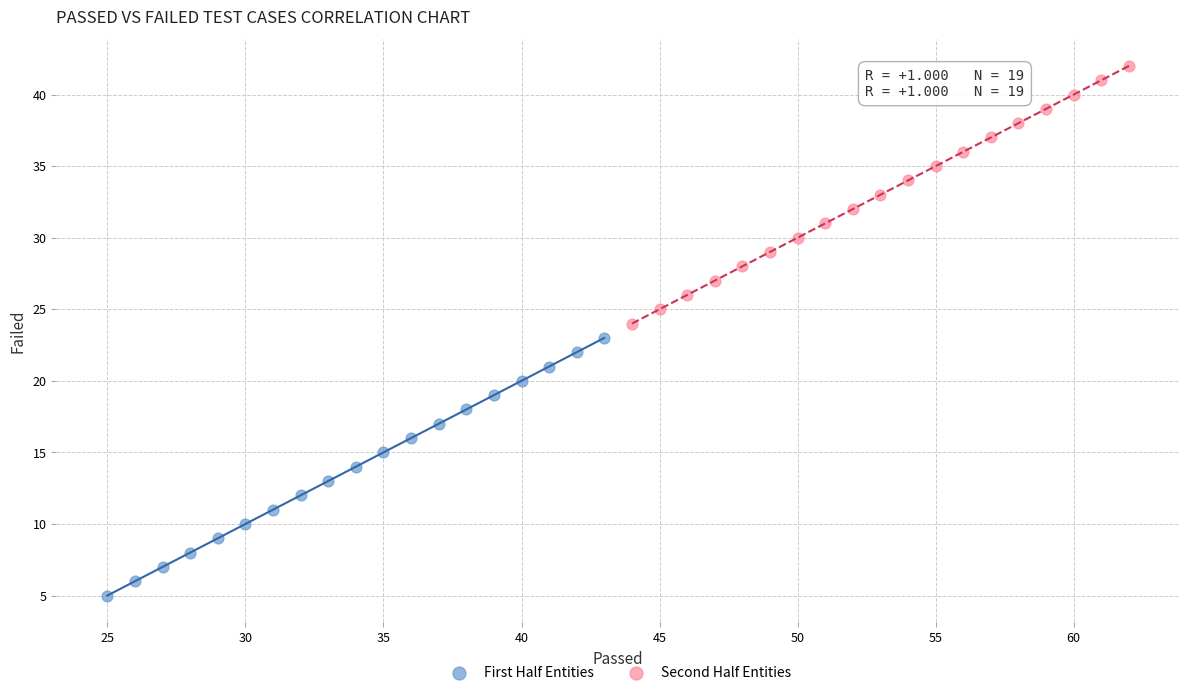

Which series contains the lowest Y value?

First Half Entities